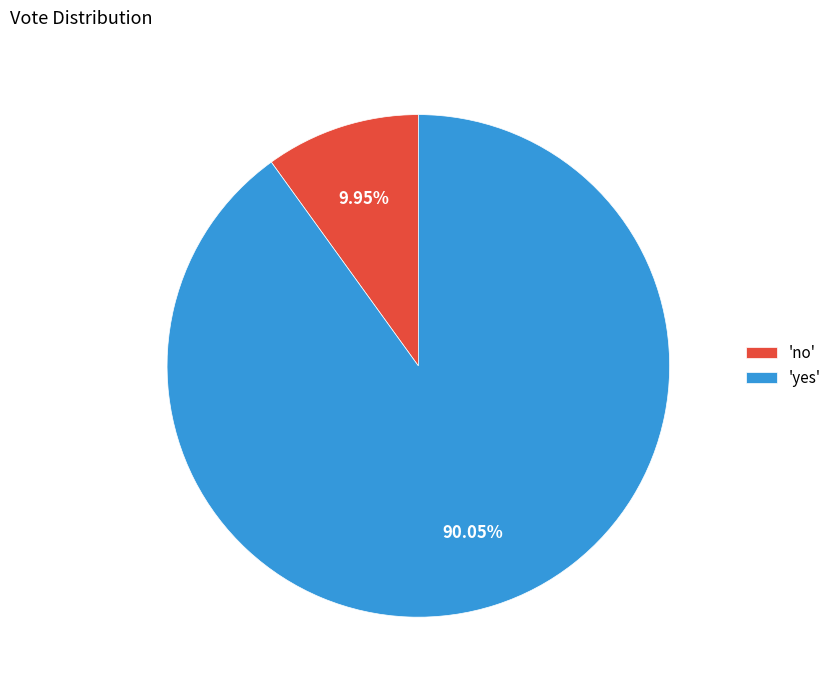

Which has a higher value, 'no' or 'yes'?

'yes'